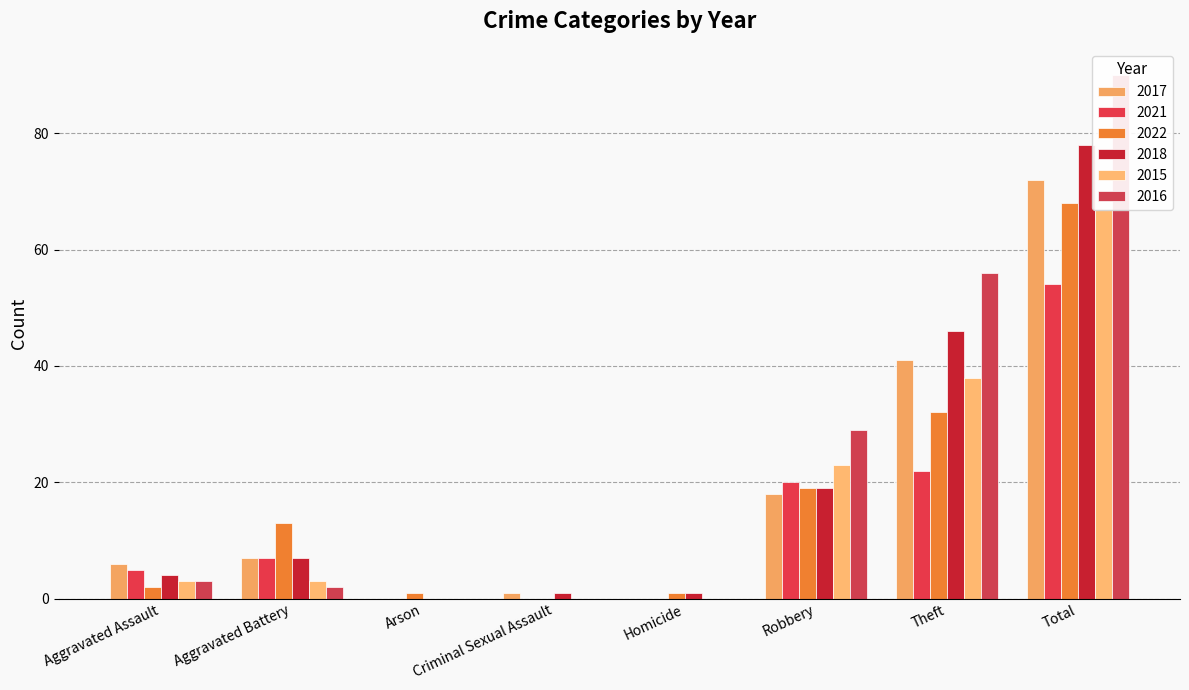

Which series has the widest spread of values?

2016